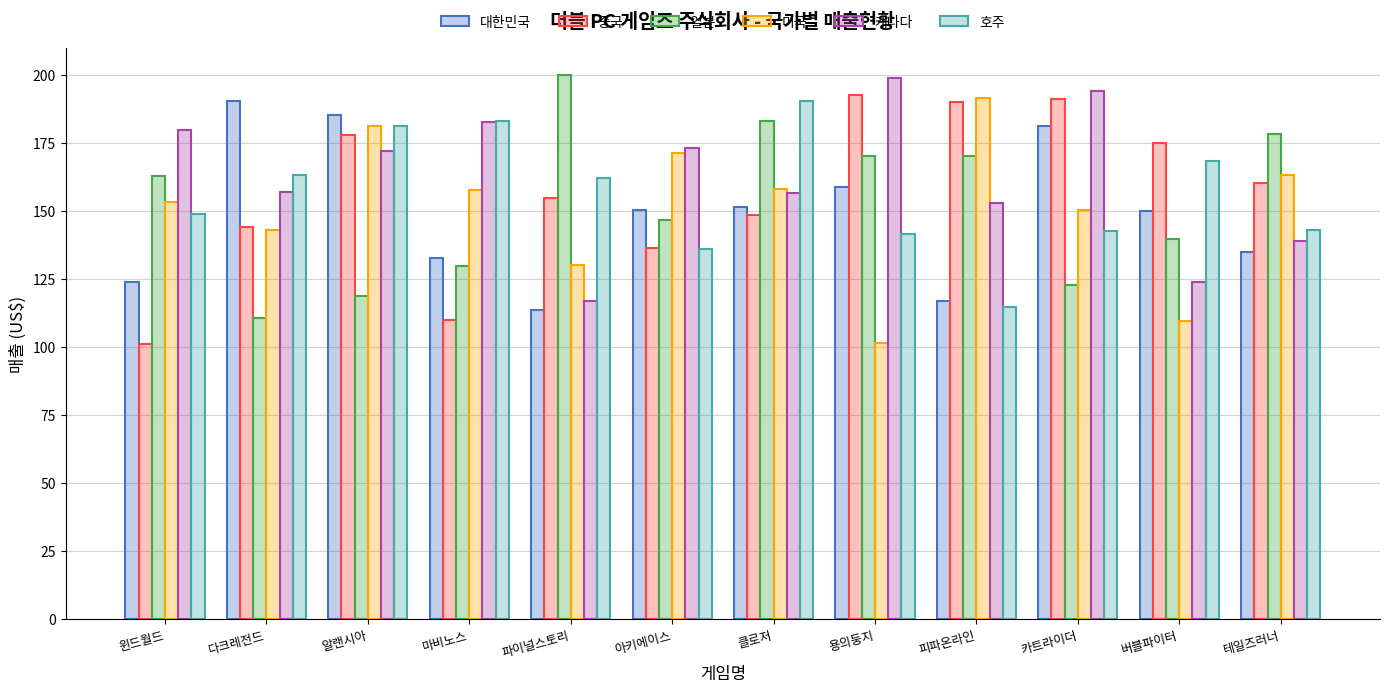

At which category is the sum across all series the highest?

알랜시아